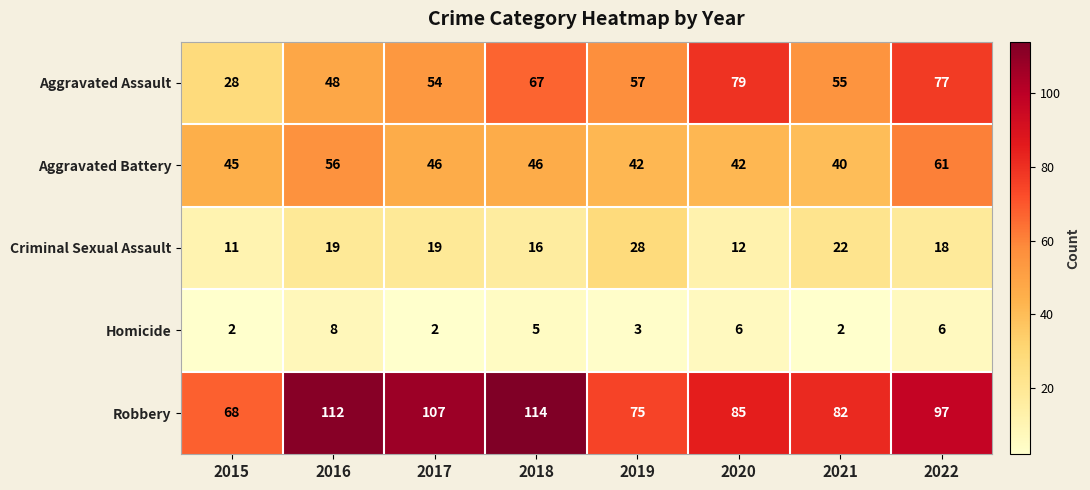

What is the minimum value shown in the chart?

2